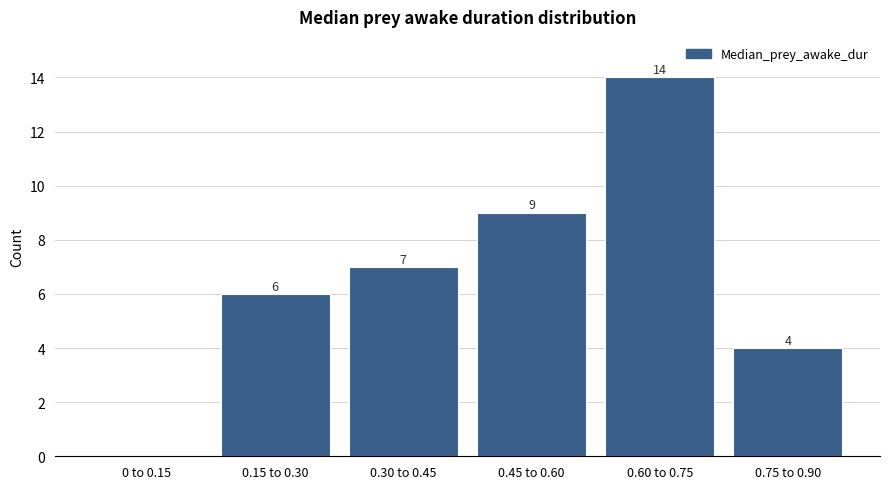

Reading left to right, list all the values displayed in this chart.

0 to 0.15=0	0.15 to 0.30=6	0.30 to 0.45=7	0.45 to 0.60=9	0.60 to 0.75=14	0.75 to 0.90=4